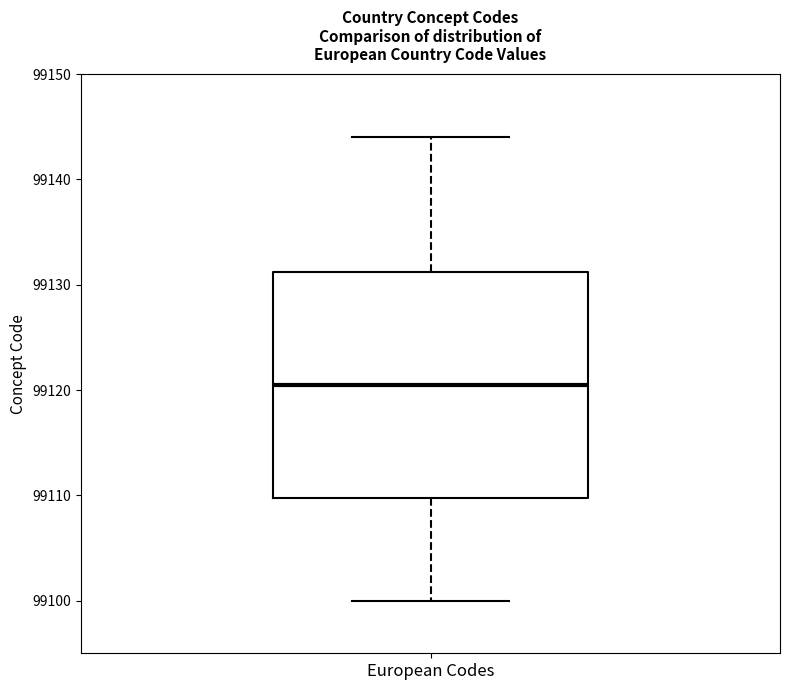

Transcribe this box plot: give where the median line is, the range the box spans, and where the two whiskers end, as read against the y-axis. The values are not printed on the chart, so give them approximately, as read against the axis.

median 99121, box 99110 to 99131, whiskers 99100 to 99144